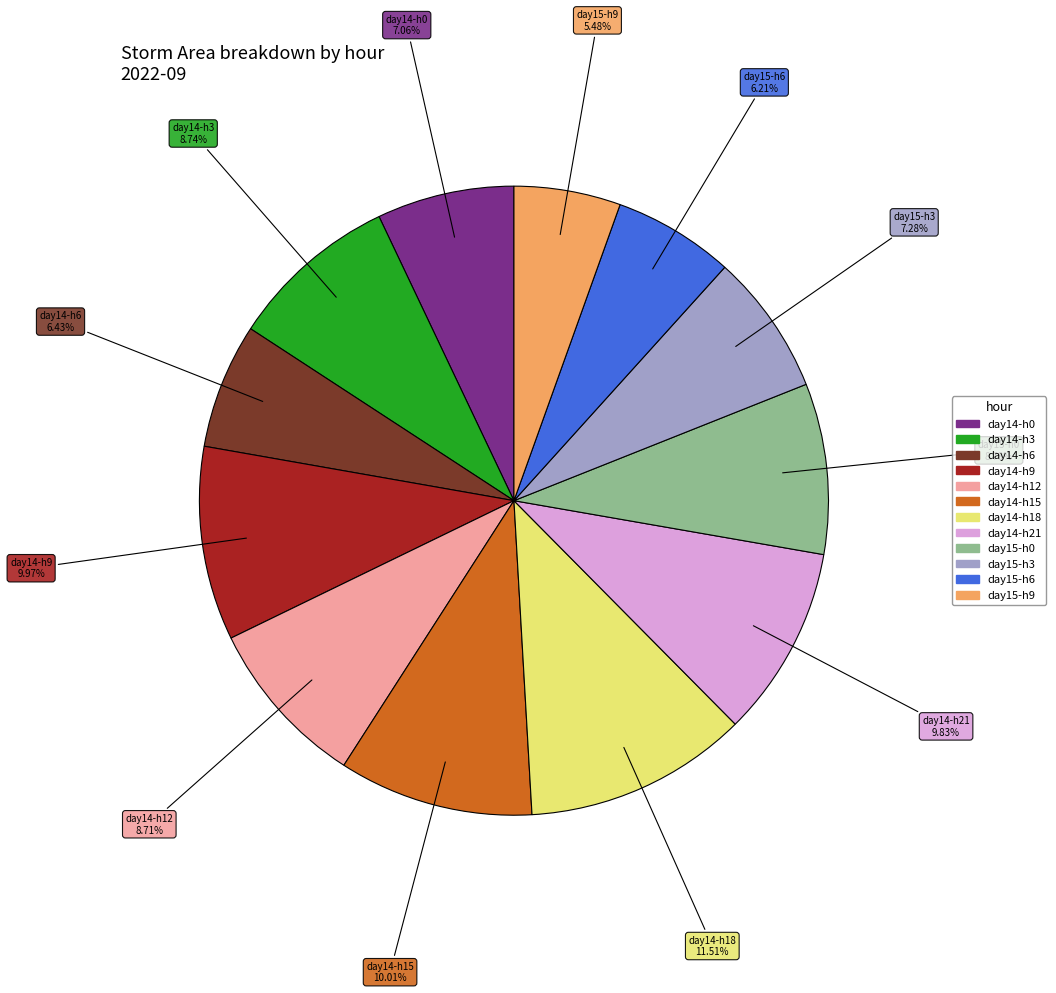

Does any single category account for the majority?

No